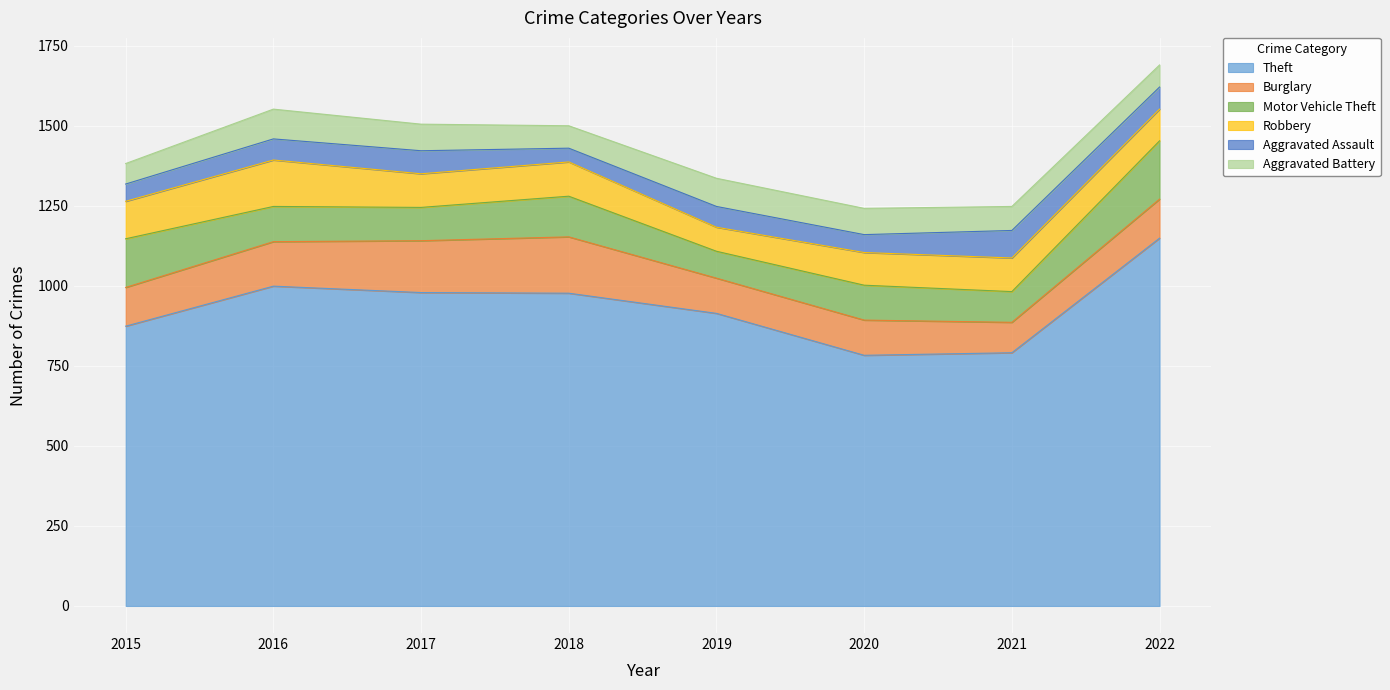

What is the sum of the Motor Vehicle Theft values at 2017 and 2018?

231